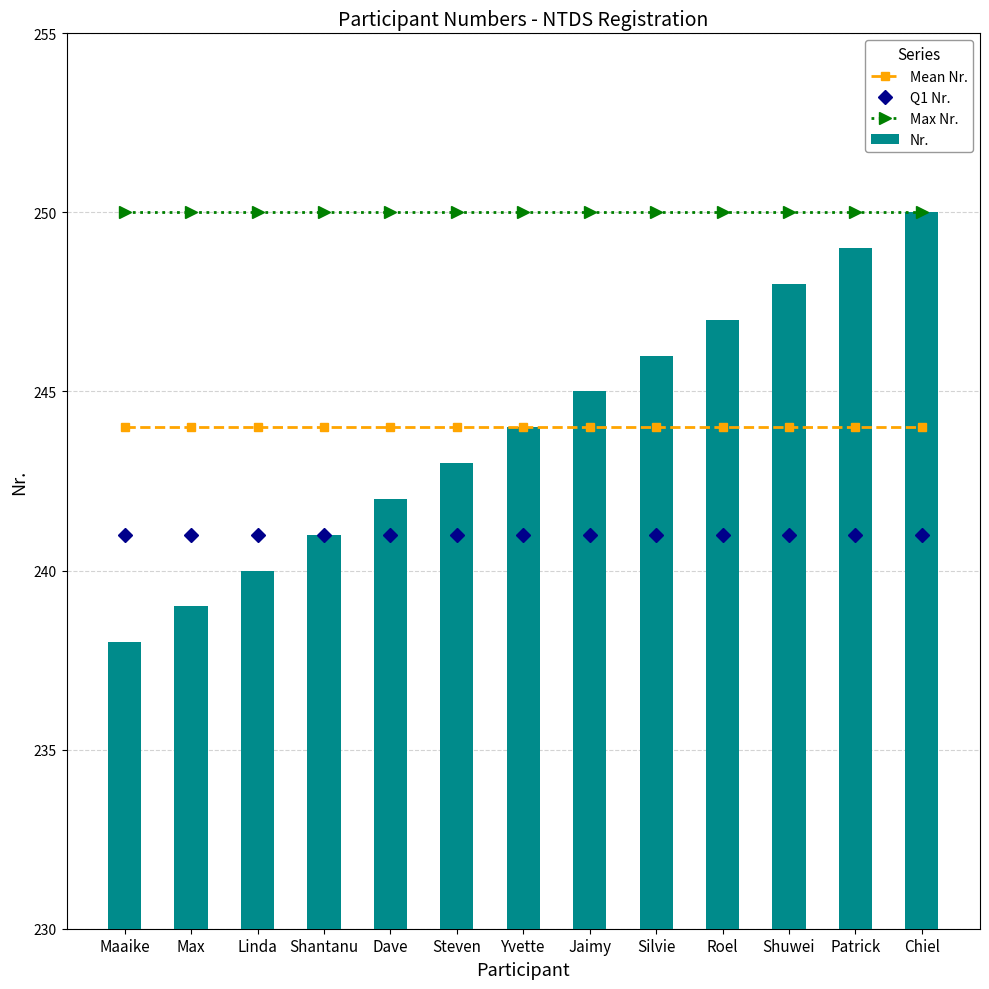

Rank the categories by Mean Nr. value from lowest to highest.

Maaike, Max, Linda, Shantanu, Dave, Steven, Yvette, Jaimy, Silvie, Roel, Shuwei, Patrick, Chiel